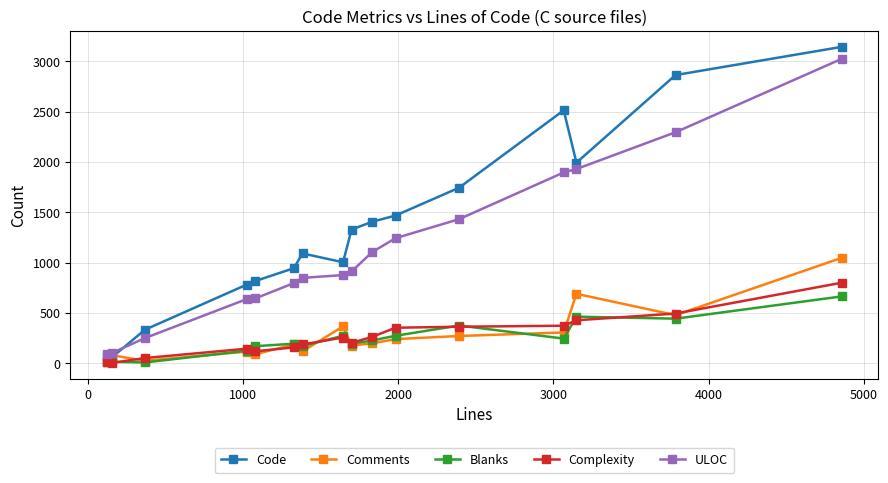

At how many categories does at least one series exceed 1199?

8